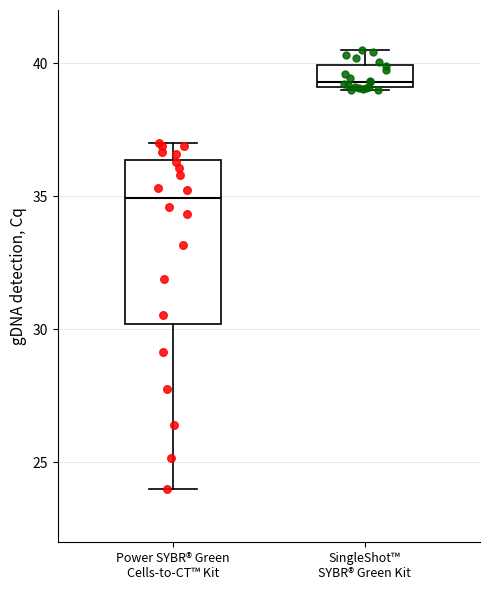

Comparing the boxes themselves (not the whiskers), which one is the tallest?

Power SYBR® Green Cells-to-CT™ Kit